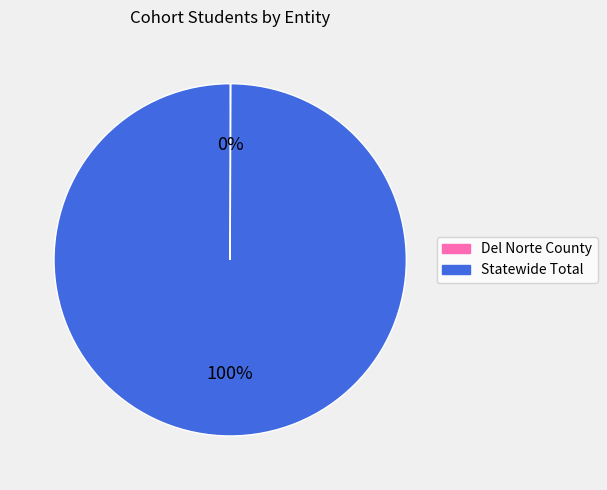

To the nearest percent, what is the average slice percentage?

50%